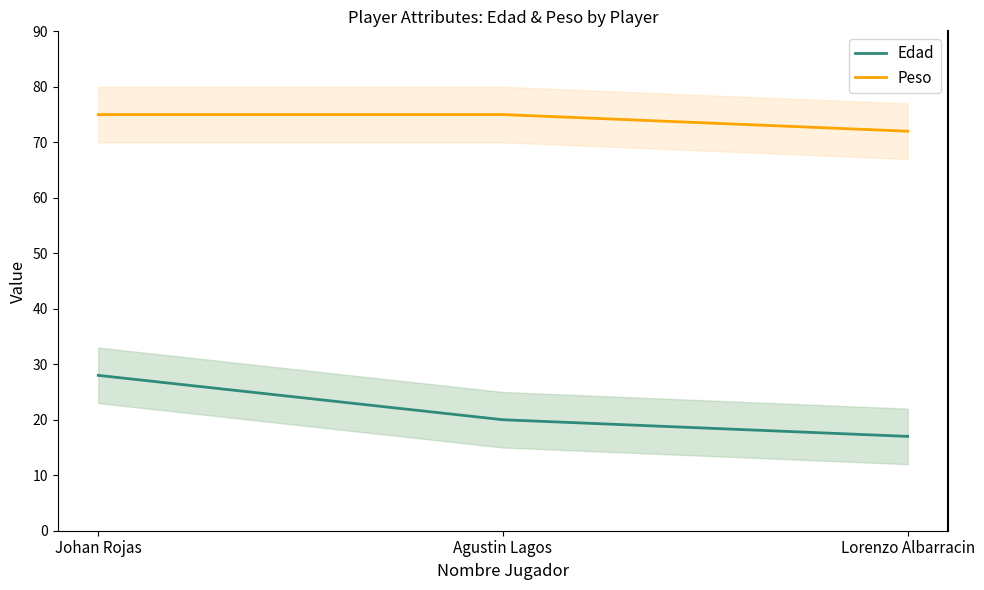

List the series in order of their peak value, highest first.

Peso, Edad